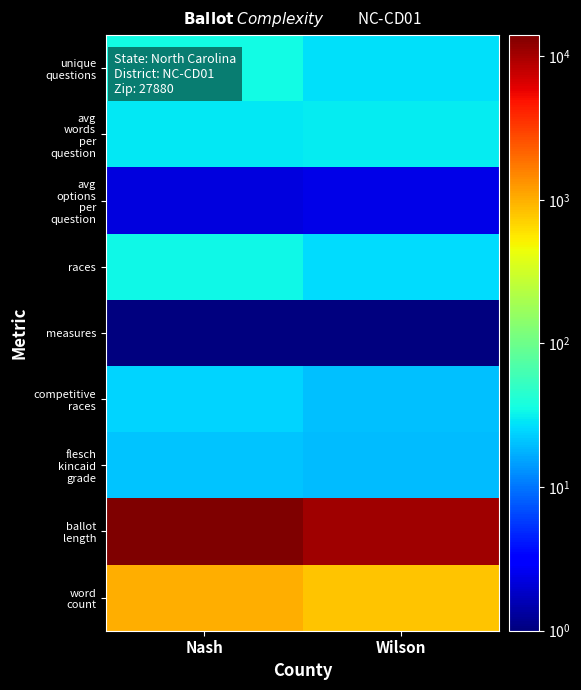

At how many categories does at least one series exceed 8996?

2